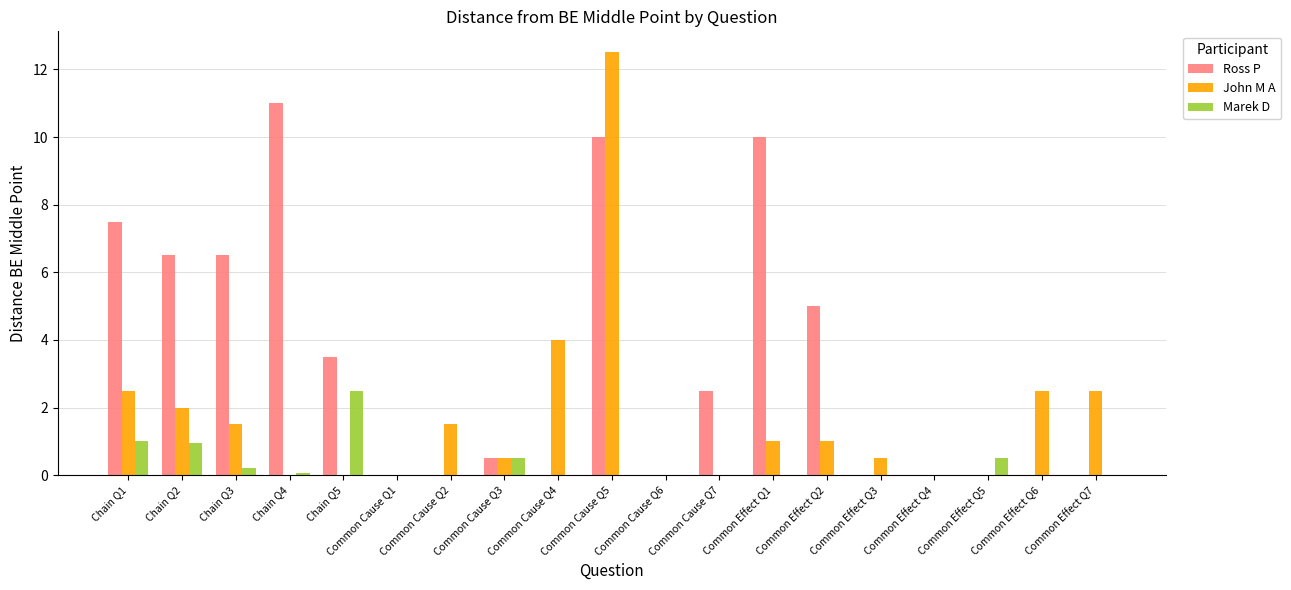

What is the difference between the Marek D values at Chain Q5 and Common Effect Q6?

2.5